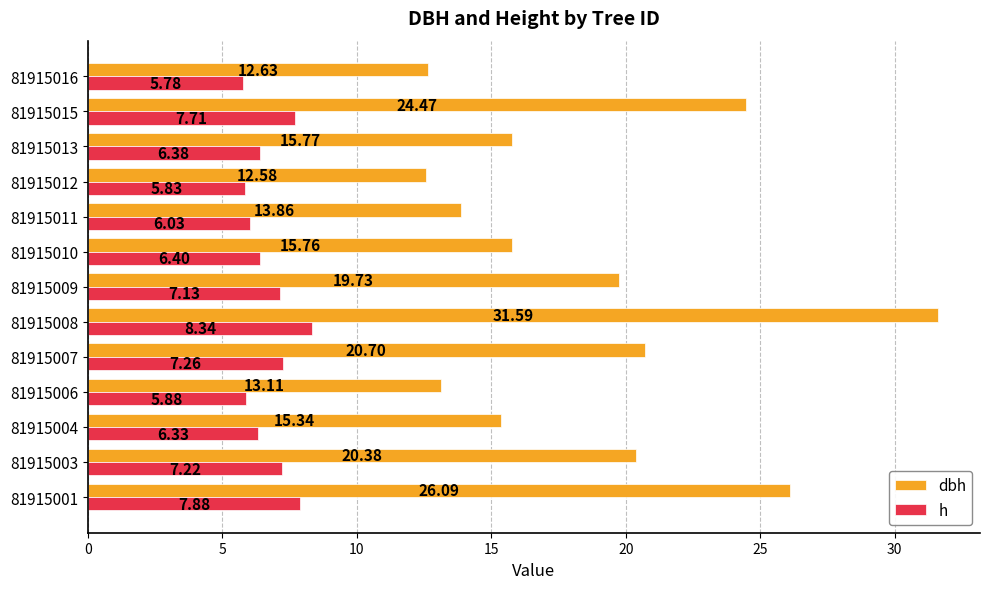

Which series has the largest range (max minus min)?

dbh